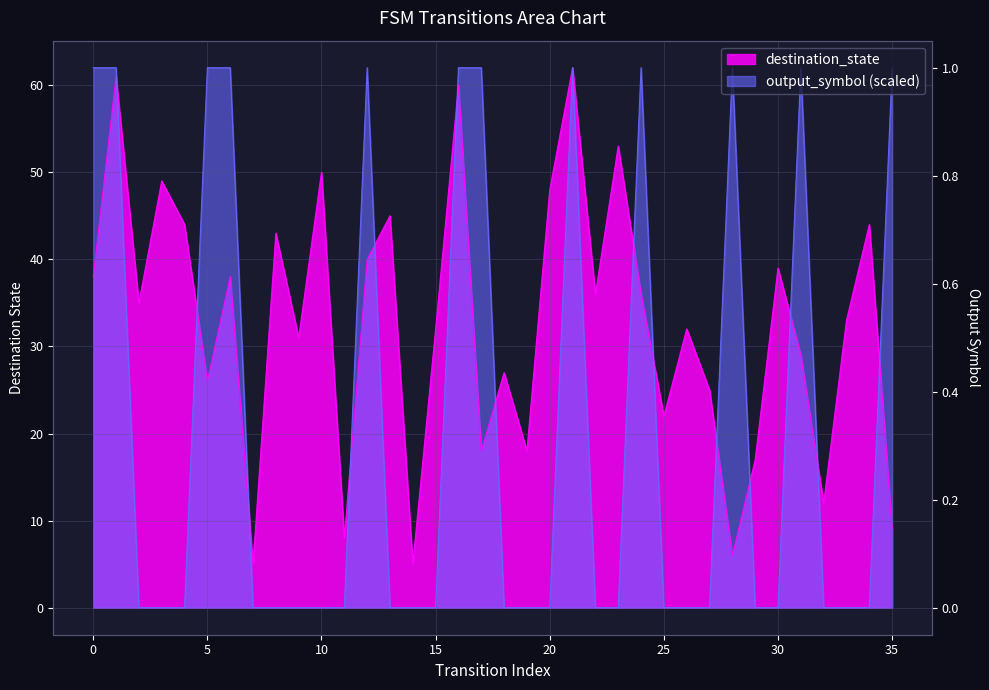

How many positive values does the output_symbol series have?

12